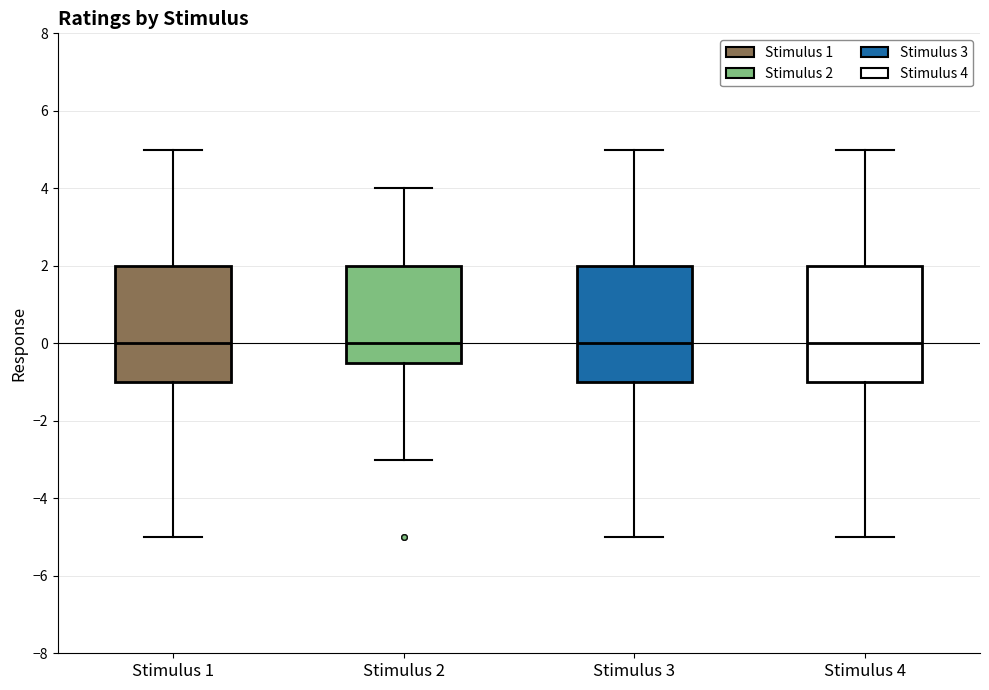

Reading left to right, read every box against the y-axis: the position of its median line, the range the box covers, and the ends of its whiskers. The values are not printed on the chart, so give them approximately, as read against the axis.

Stimulus 1: median 0.0, box -1.0 to 2.0, whiskers -5.0 to 5.0
Stimulus 2: median 0.0, box -0.4 to 2.0, whiskers -3.0 to 4.0
Stimulus 3: median 0.0, box -1.0 to 2.0, whiskers -5.0 to 5.0
Stimulus 4: median 0.0, box -1.0 to 2.0, whiskers -5.0 to 5.0